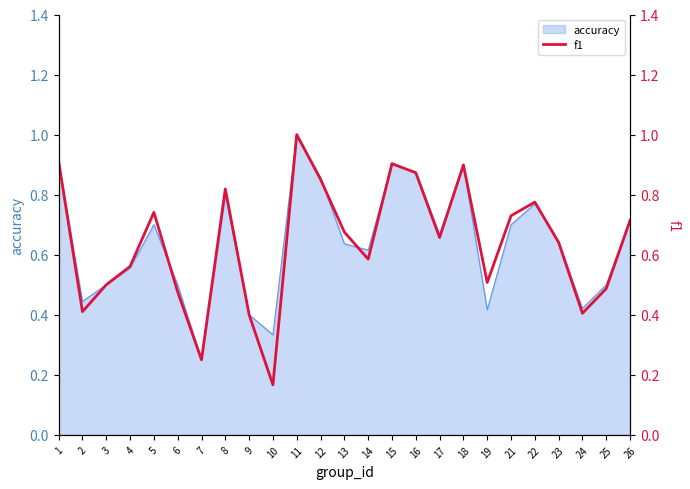

Which category has the lowest value in the accuracy series?

7